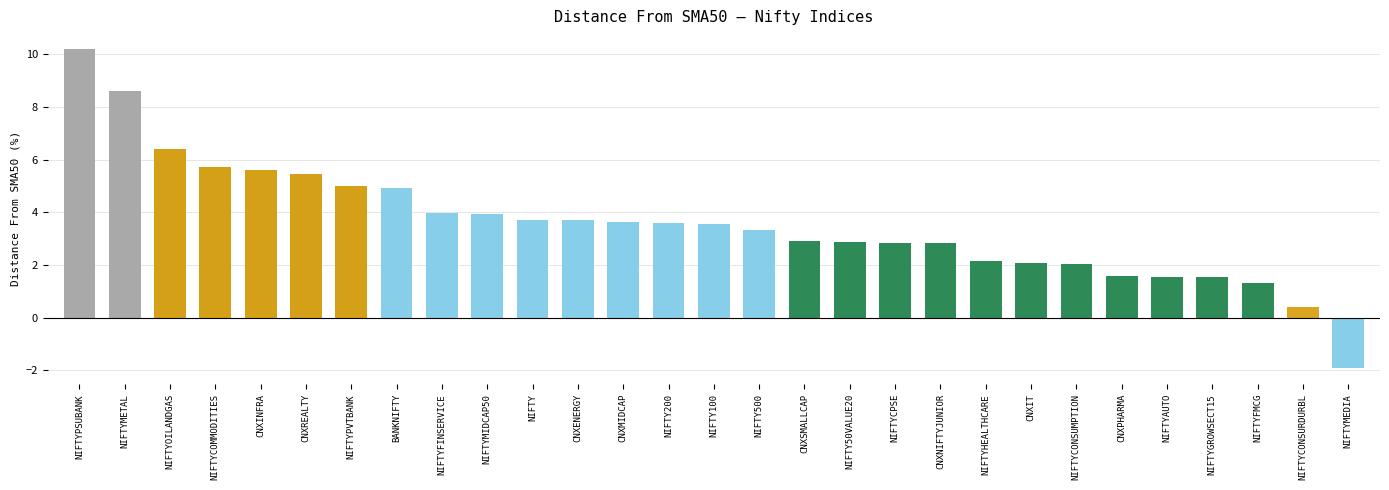

What is the approximate value at NIFTYCONSUMPTION?

2.0